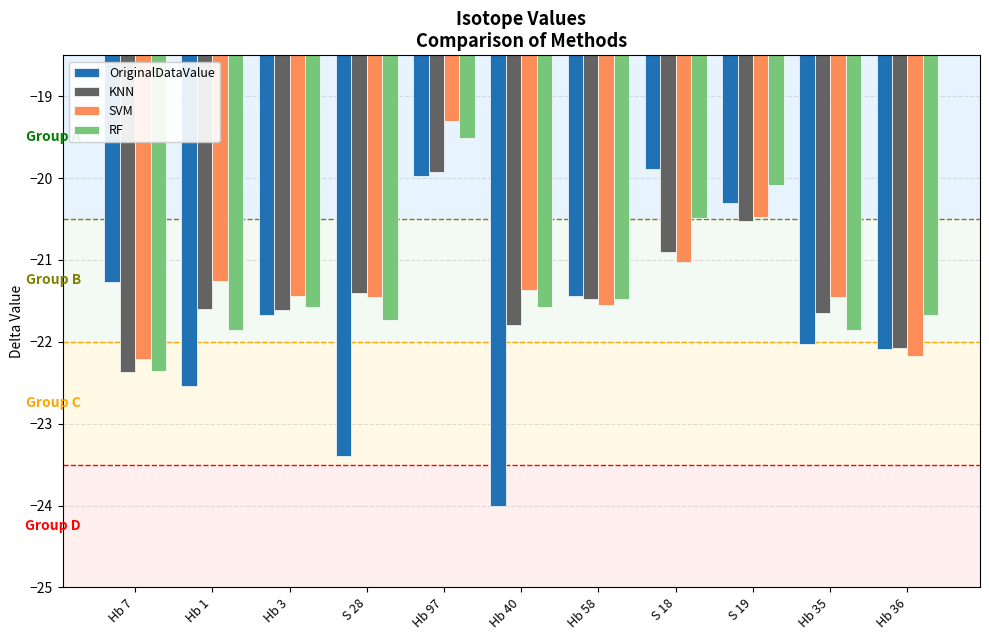

What is the difference between the maximum and minimum values in the KNN series?

2.4